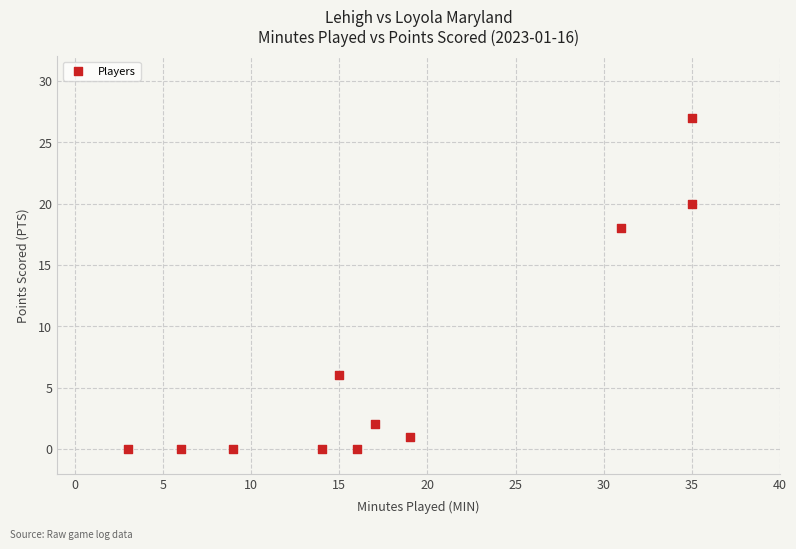

What Y value in the scatter plot is closest to 13?

18